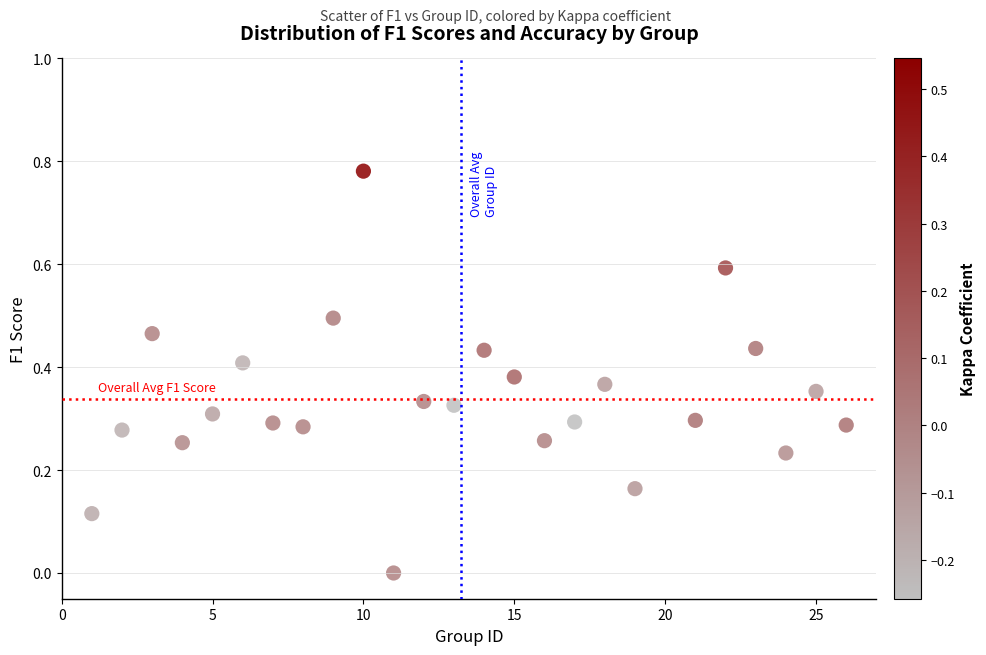

What is the range of X values (max minus min)?

25.0